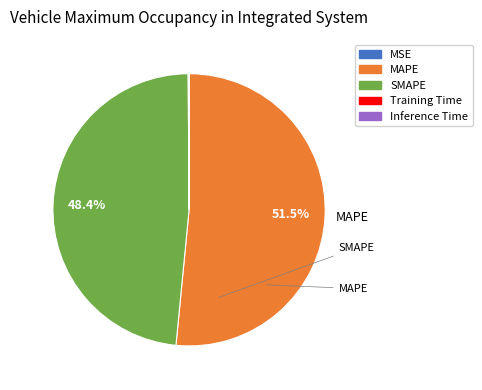

What is the largest slice in the pie chart?

MAPE